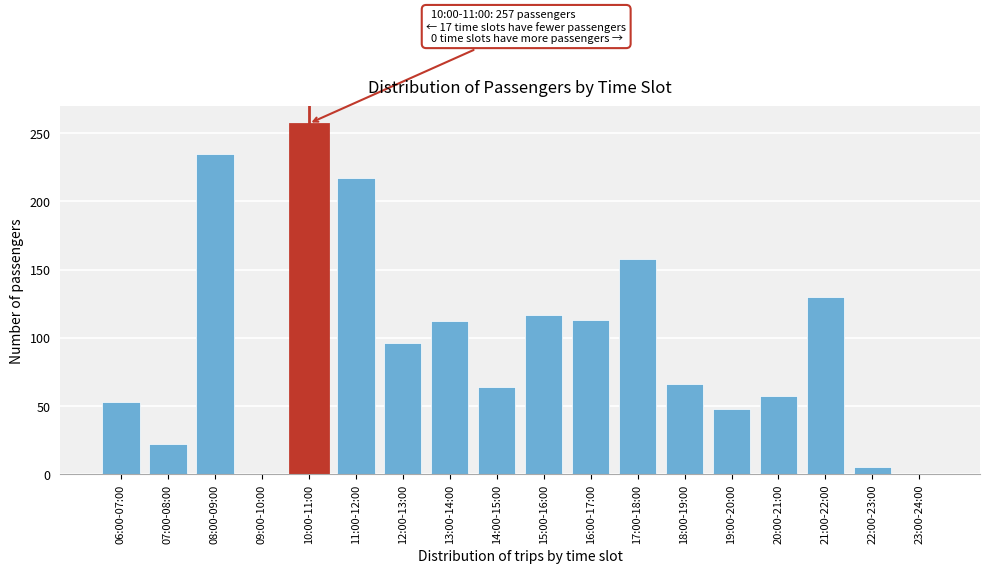

Which label corresponds to the largest value in the chart?

10:00-11:00